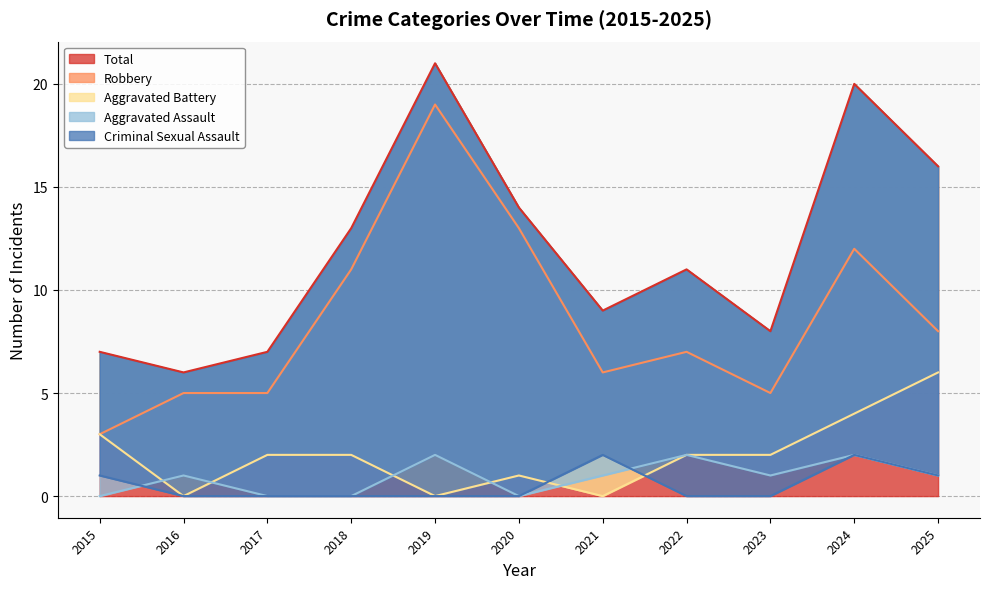

Where do Aggravated Battery and Aggravated Assault first cross each other?

2015 and 2016